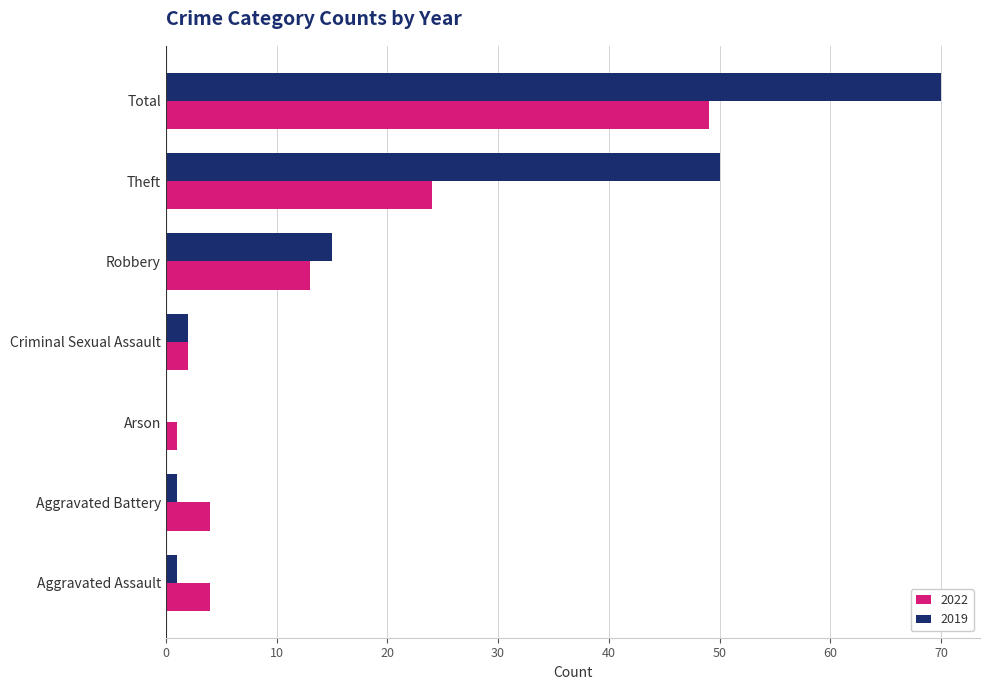

At which category does the chart reach its peak across all series?

Total